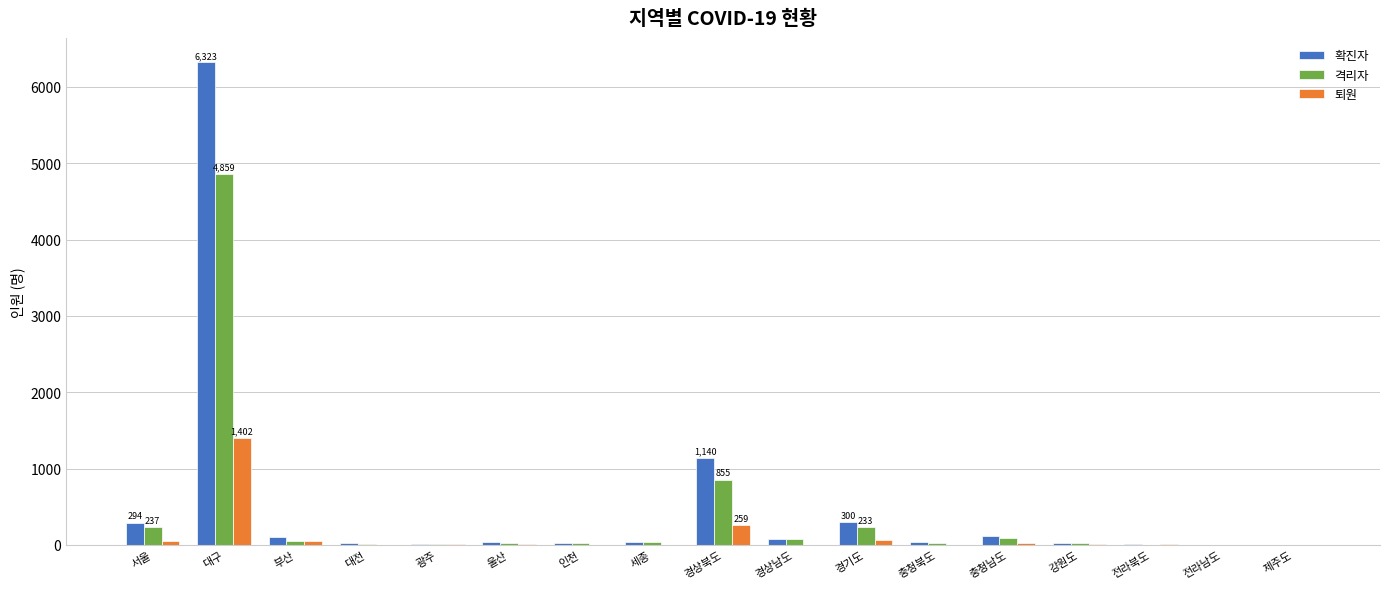

What is the sum of all 격리자 values?

6572